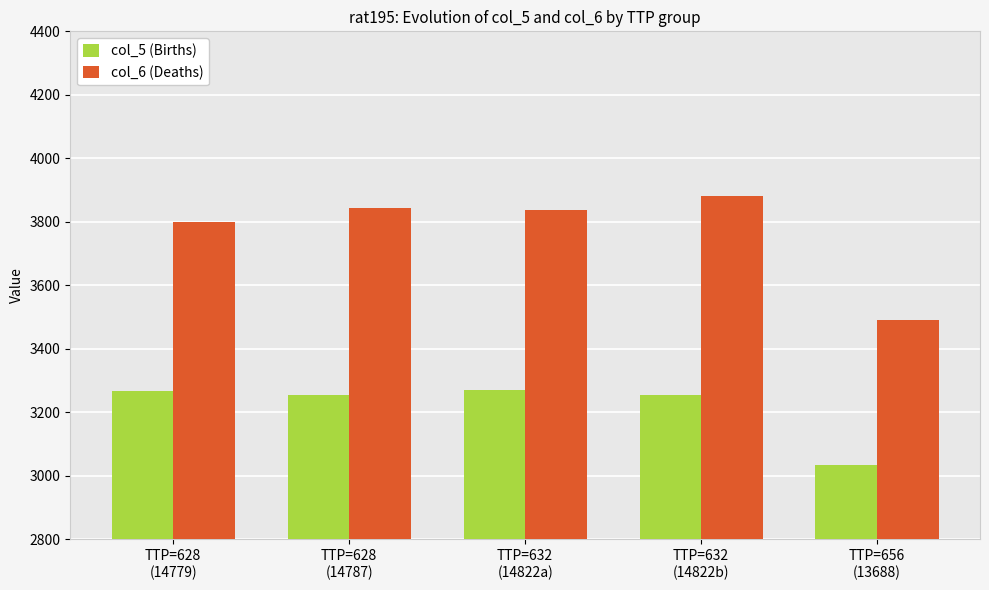

True or false: col_5 (Births) has a value of 3034.8 at TTP=656
(13688).

True